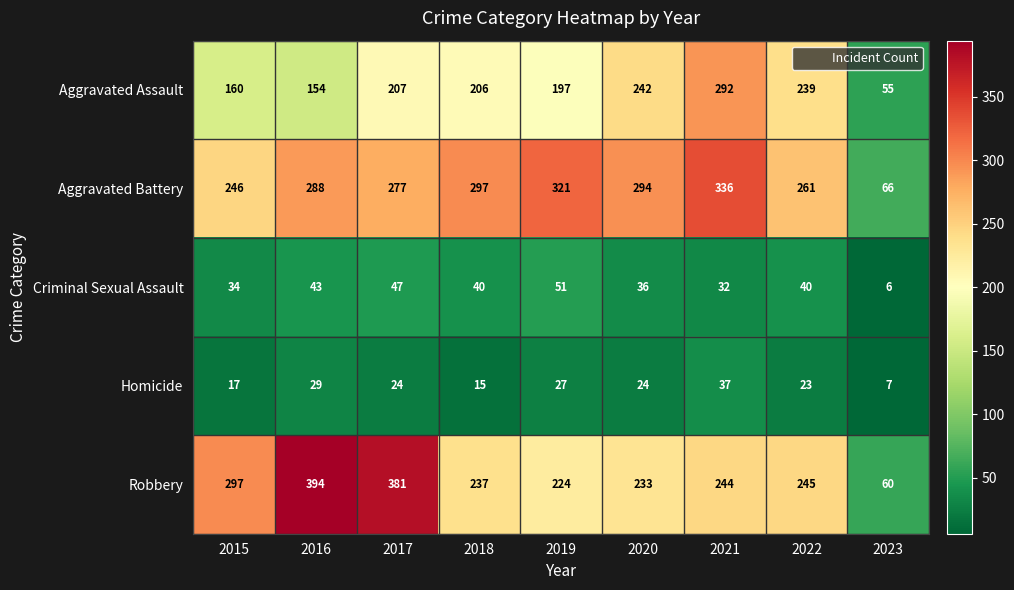

What is the difference between the second highest and second lowest values in the Aggravated Assault series?

88